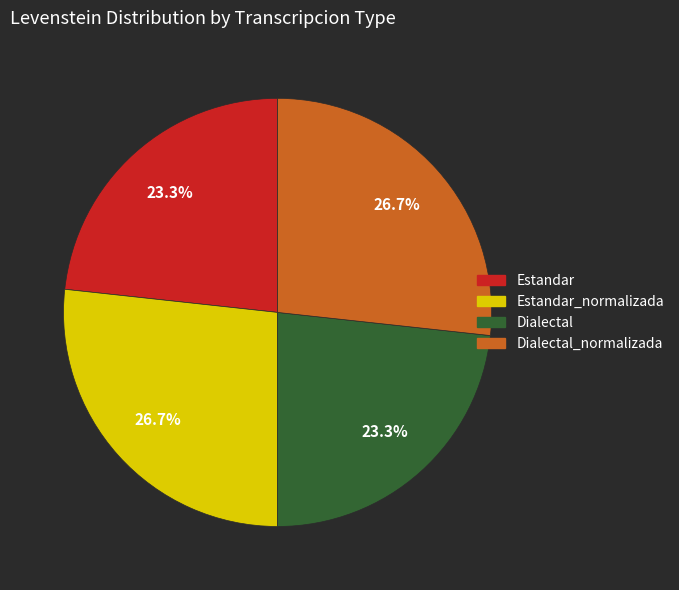

Is there any slice that represents more than half of the pie?

No